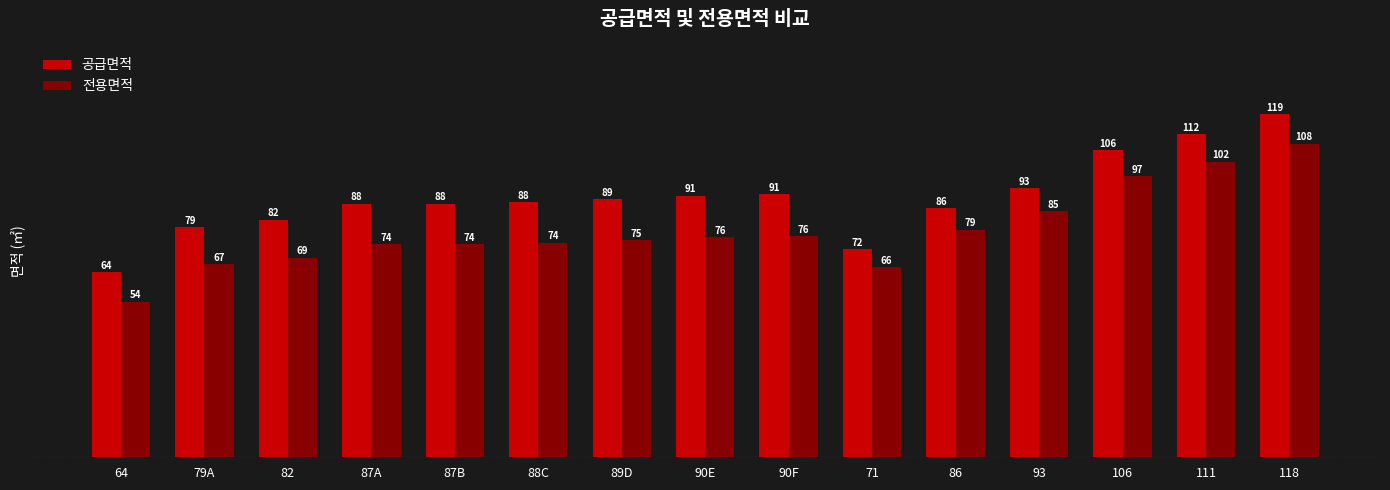

Between 64 and 90E, which series saw the biggest shift?

공급면적